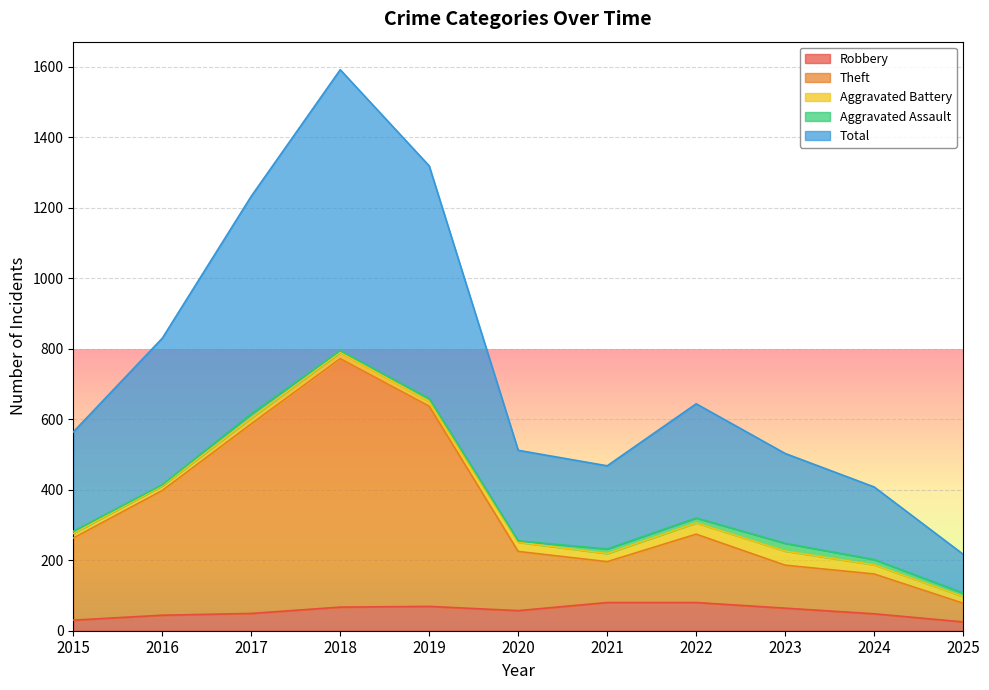

What is the difference between the maximum and minimum values in the Theft series?

694